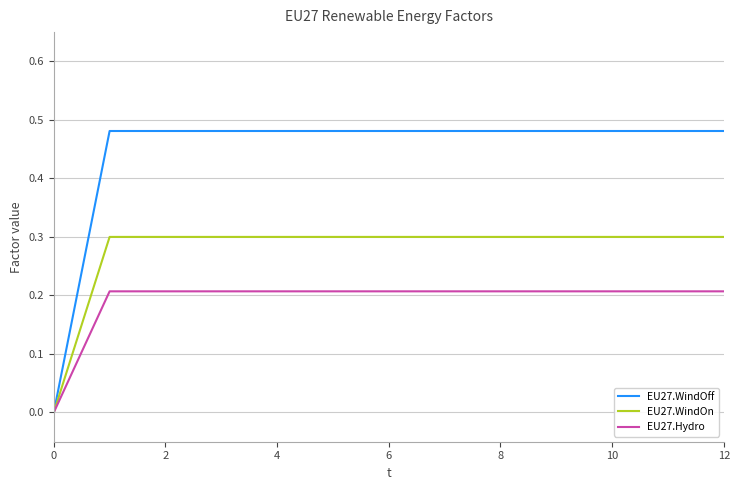

Which series has the widest spread of values?

EU27.WindOff